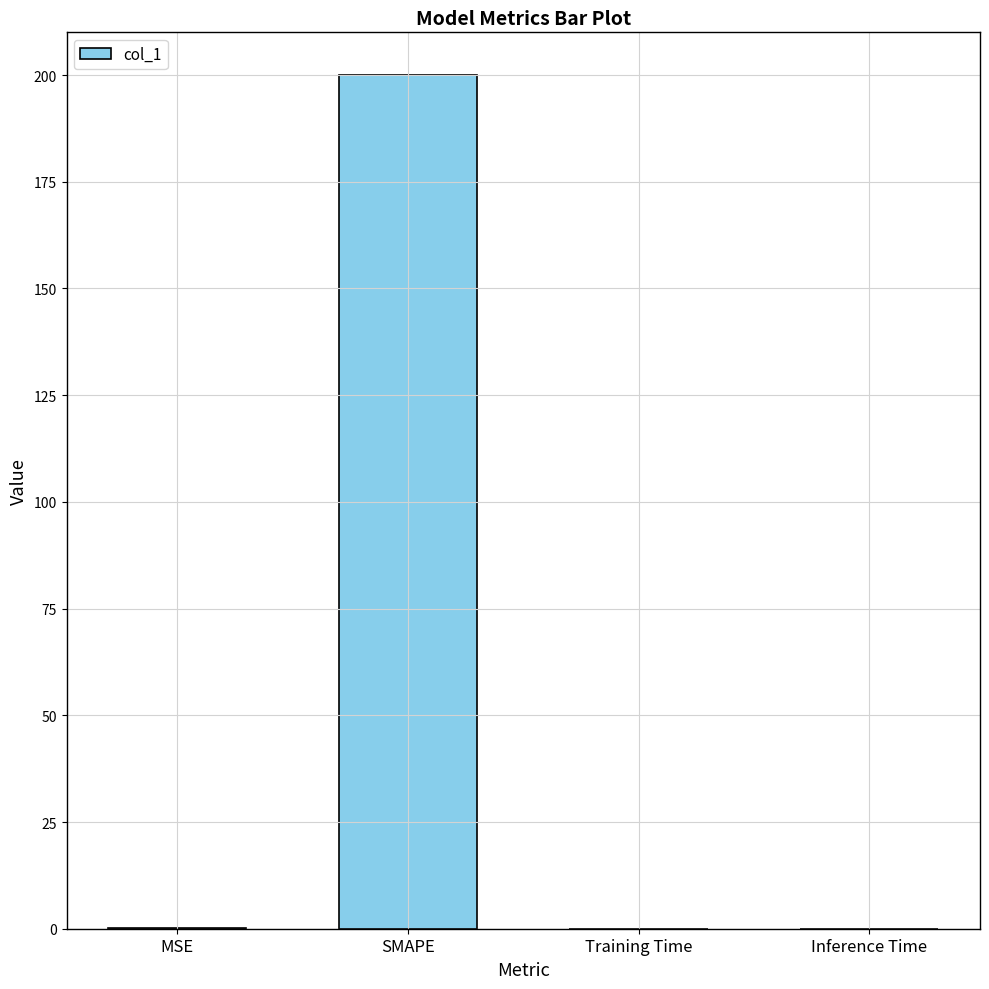

Is it true that the value at SMAPE is 43.4?

False